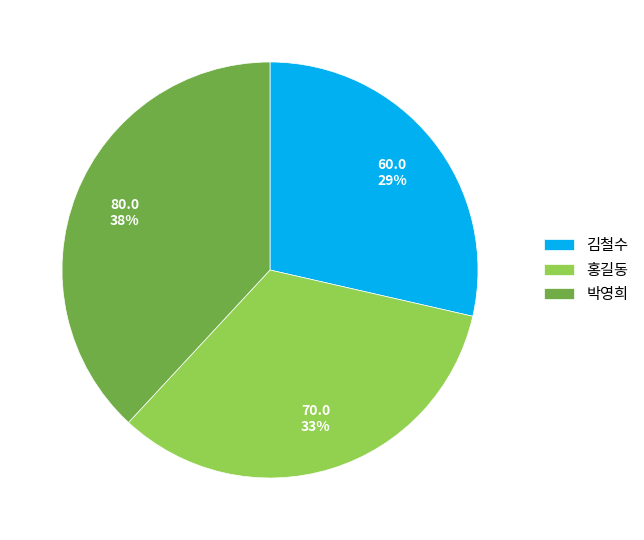

Which has a higher value, 박영희 or 김철수?

박영희